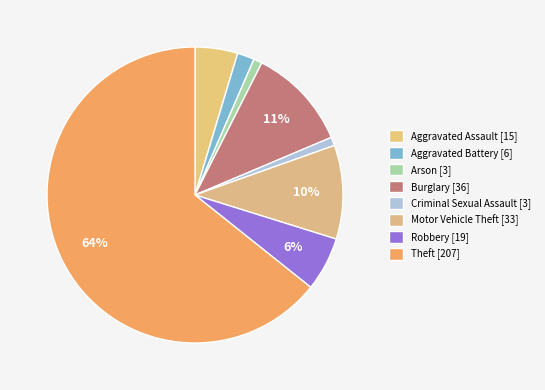

Which category has the smallest portion of the pie?

Arson